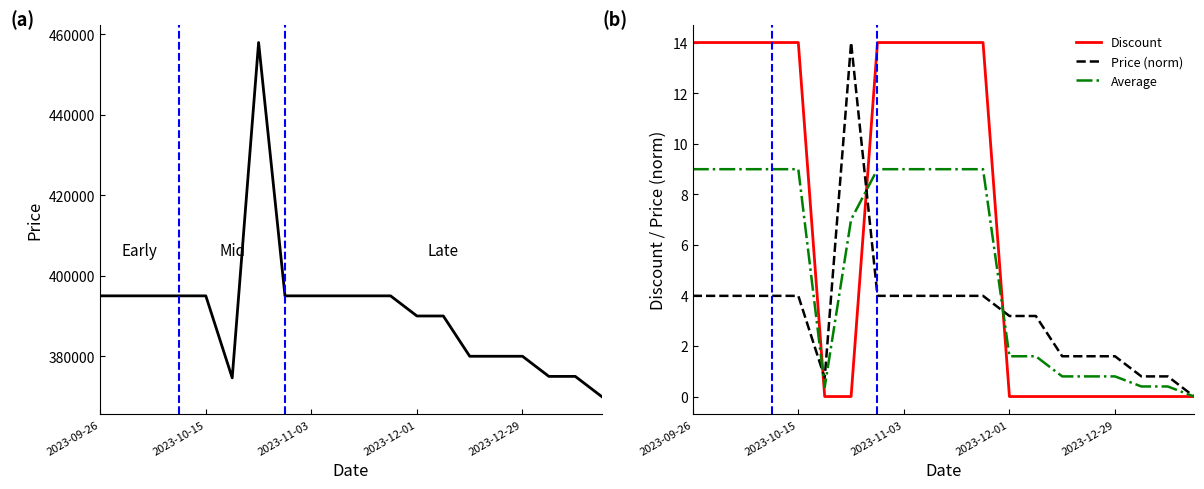

At which label does Price (norm) first exceed 3?

2023-09-26